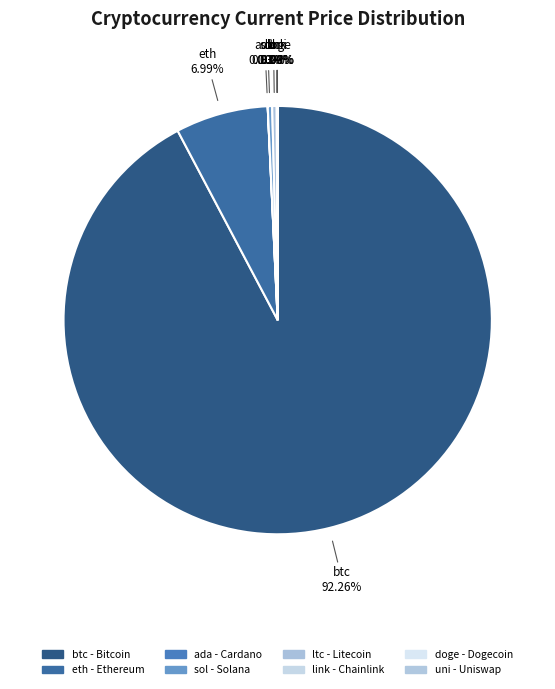

How many slices are in this pie chart?

8